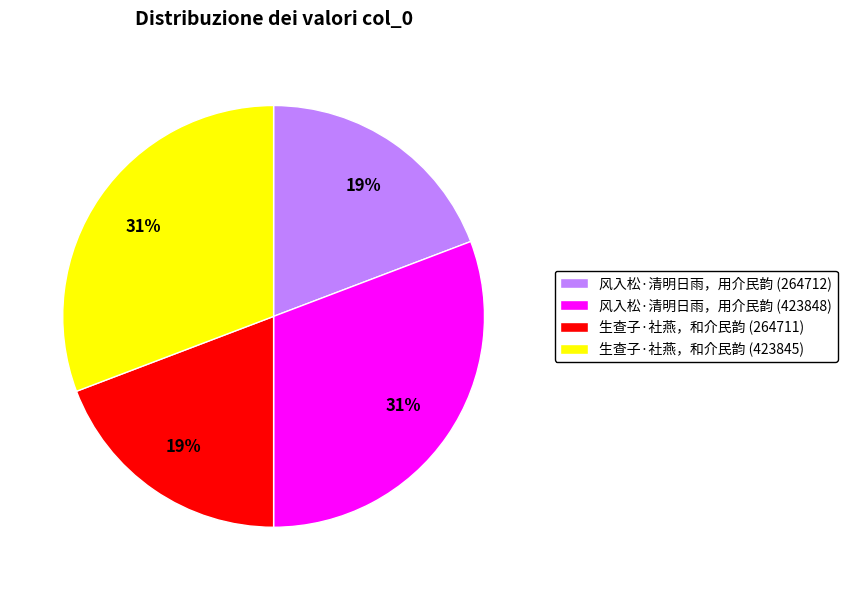

What is the ratio of the value at 生查子·社燕，和介民韵 (423845) to the value at 风入松·清明日雨，用介民韵 (423848)?

1.0